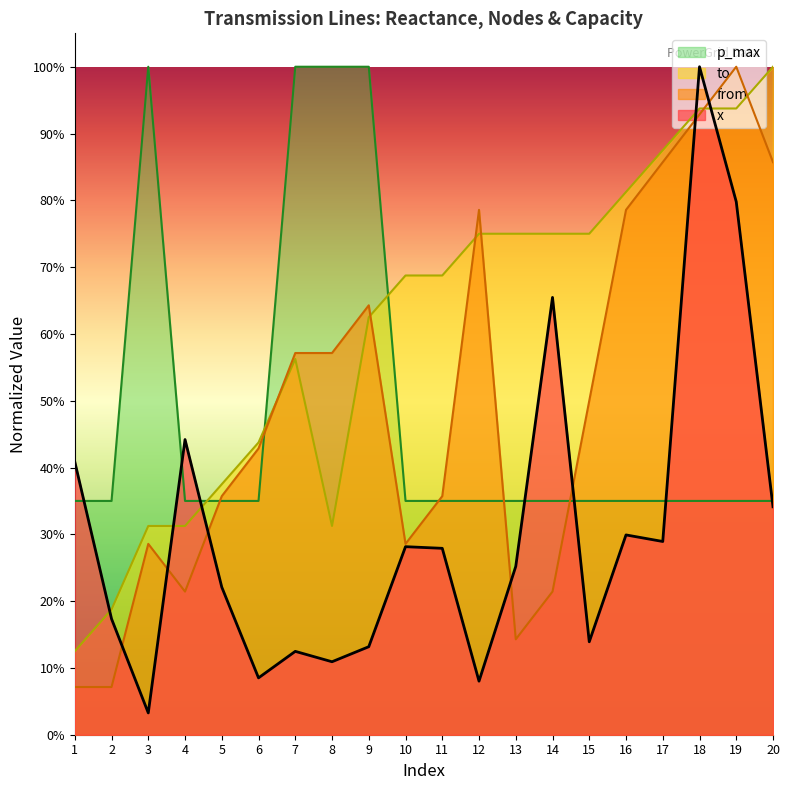

Rank the categories by p_max value from highest to lowest.

3, 7, 8, 9, 1, 2, 4, 5, 6, 10, 11, 12, 13, 14, 15, 16, 17, 18, 19, 20